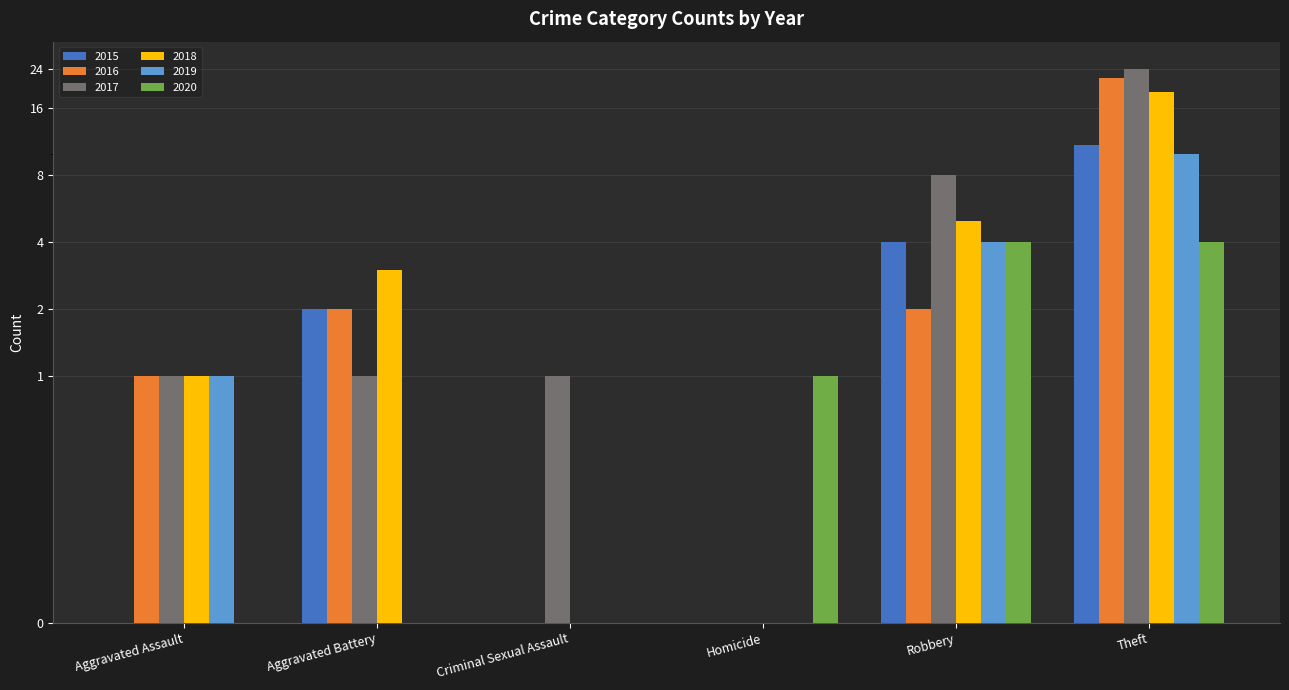

Where does the 2016 series first go above 2?

Theft